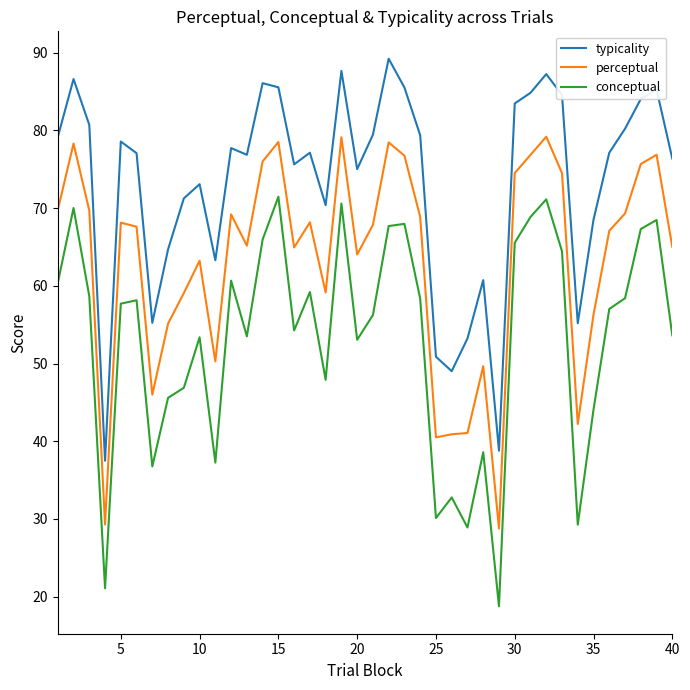

What is the sum of all typicality values?

2932.6